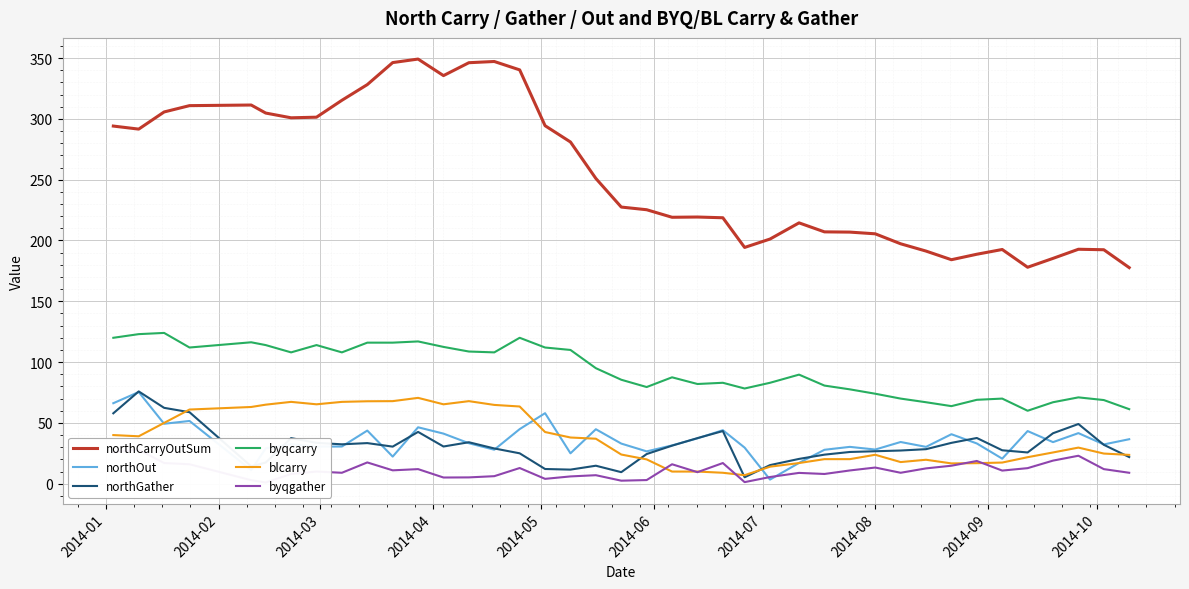

How many values in the northOut series exceed 33?

20